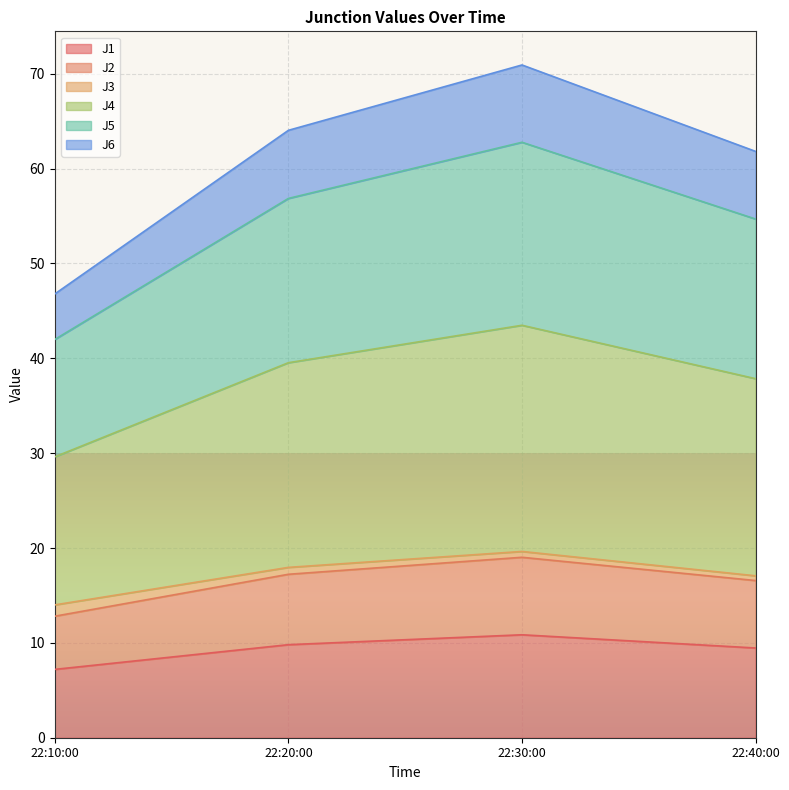

Does the chart display data point markers on the line(s)?

No